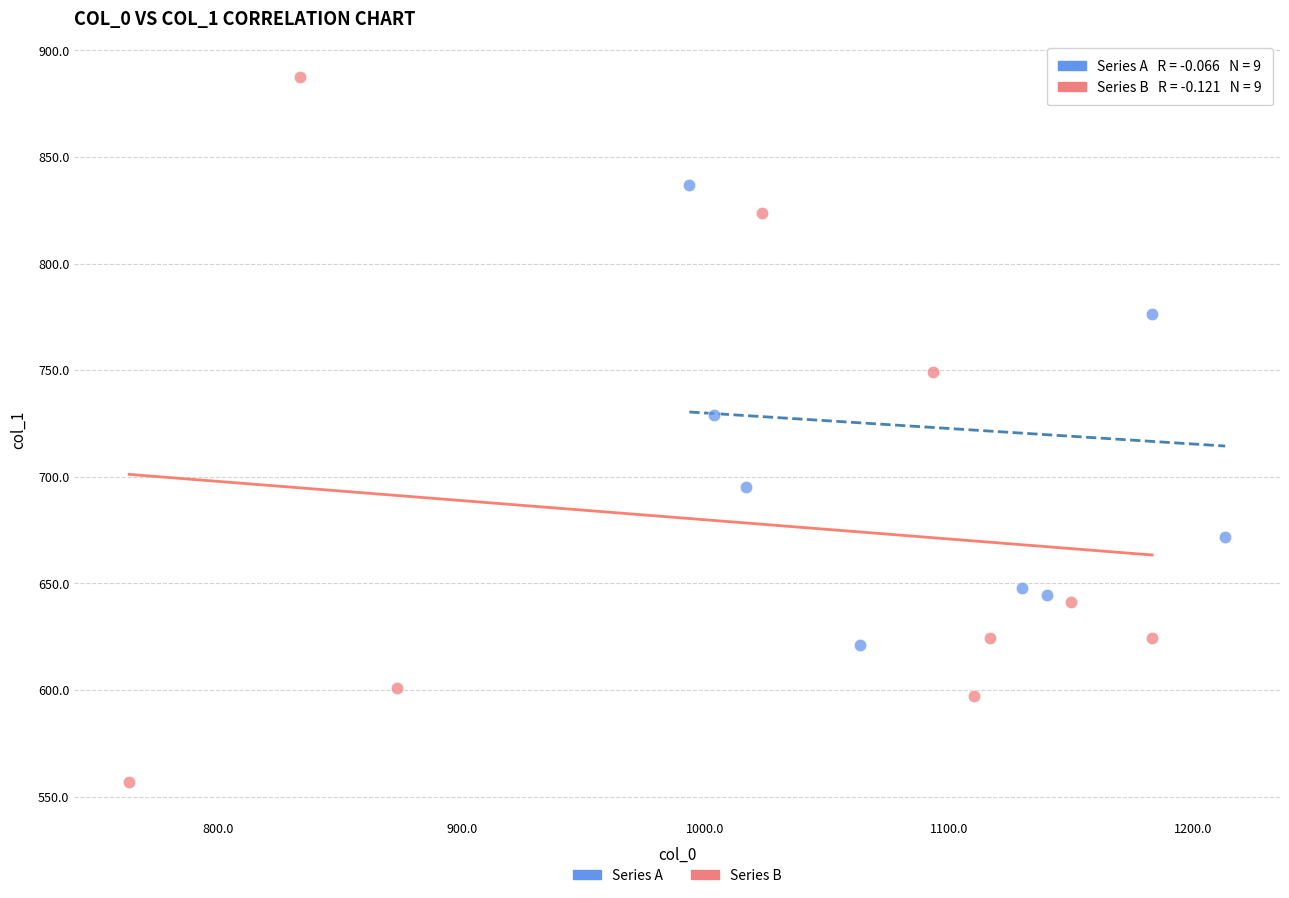

Which series reaches the minimum Y coordinate?

Series B